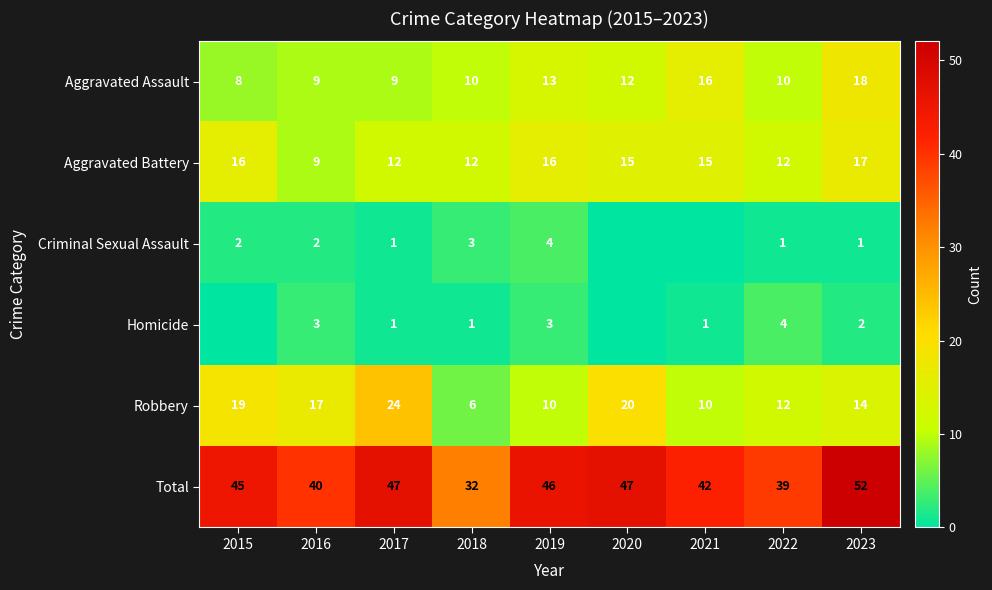

Between 2021 and 2019, which is larger?

2021